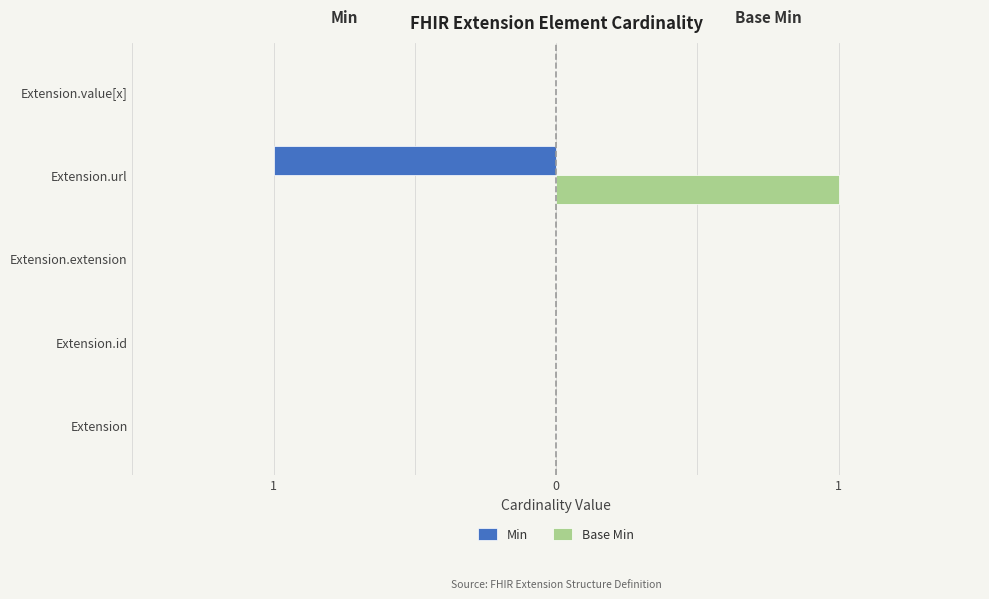

What are all the series names shown in the legend?

Min, Base Min